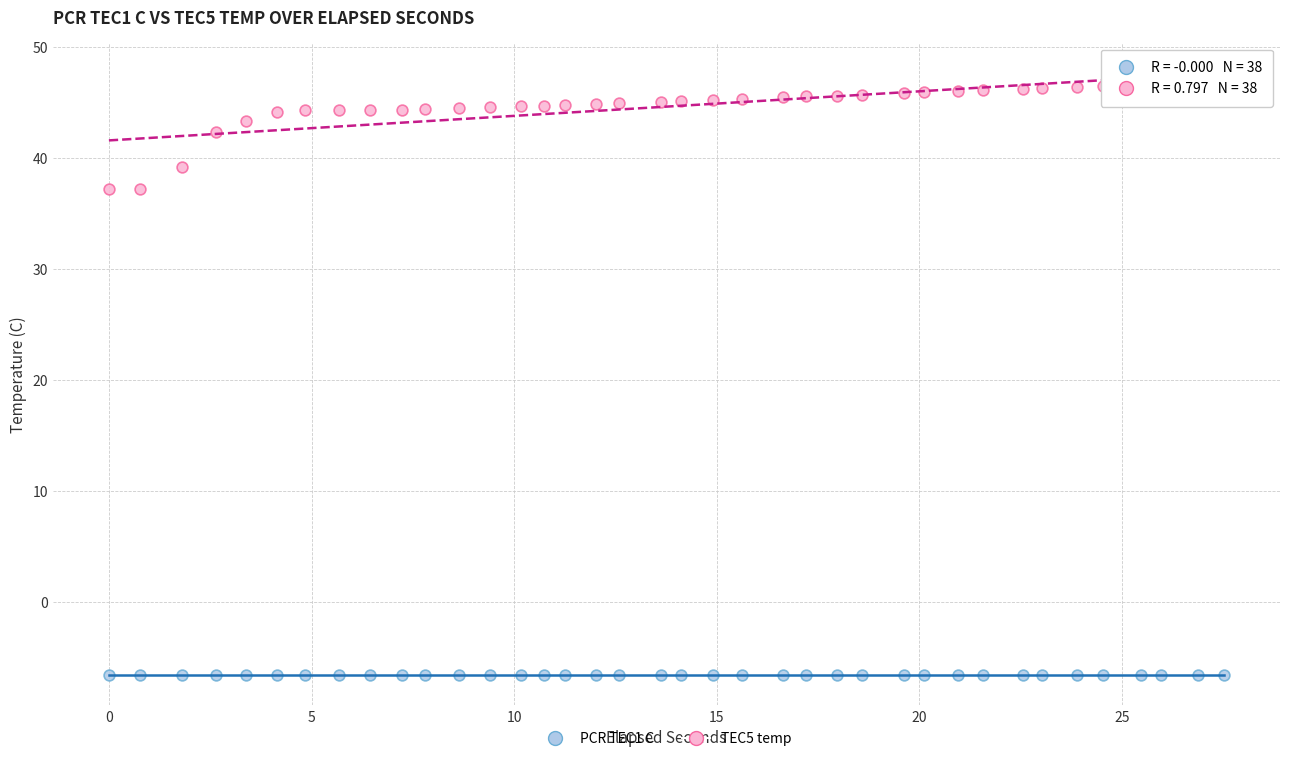

What are all the series names shown in the legend?

PCR TEC1 C, TEC5 temp